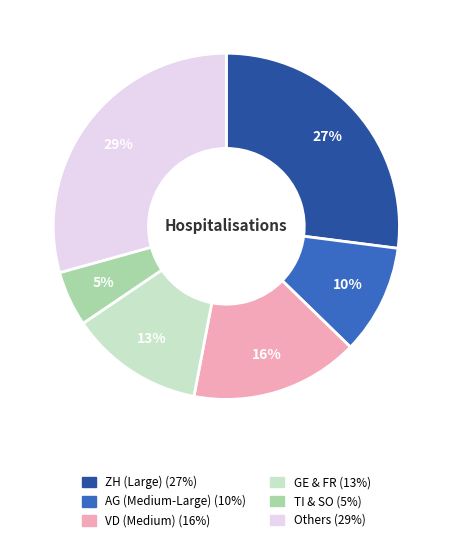

To the nearest percent, what is the average slice percentage?

17%